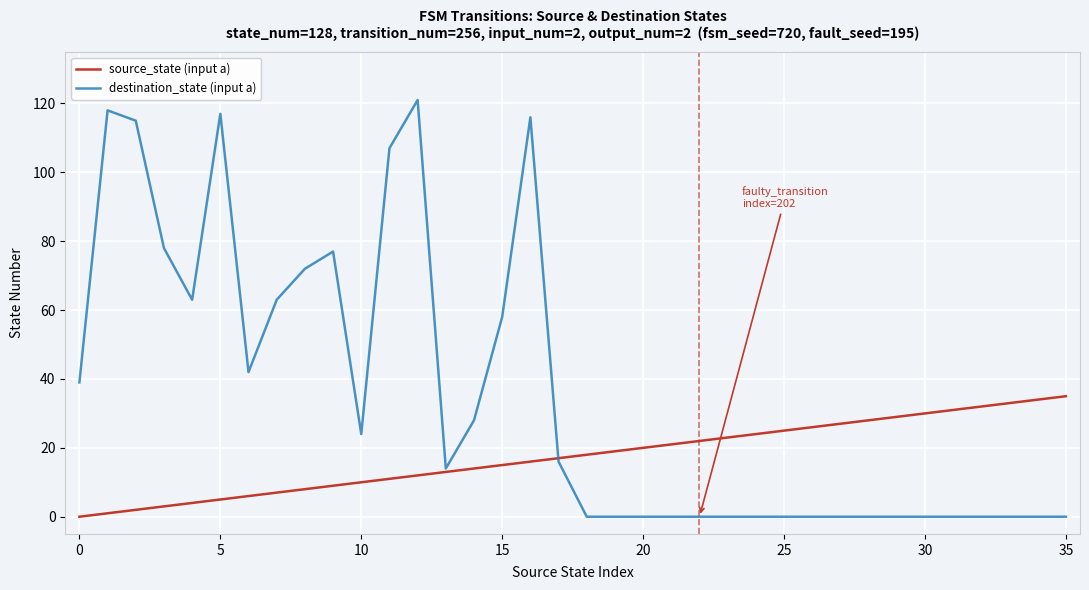

What is the maximum value shown in the chart?

121